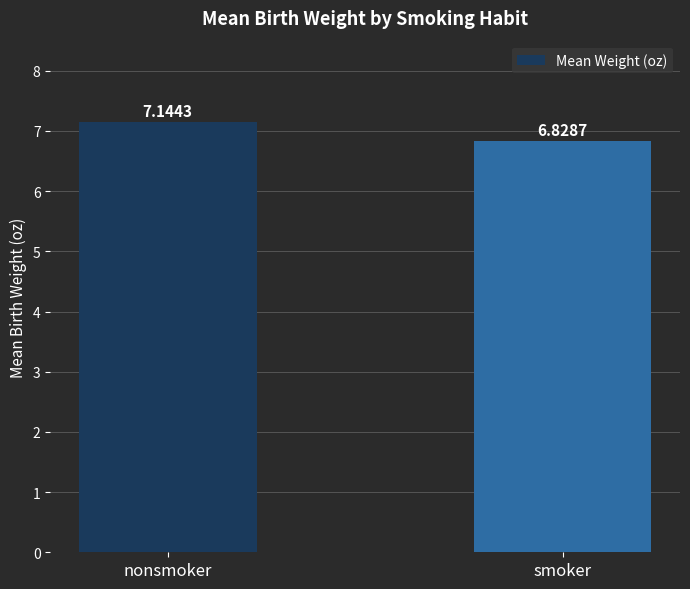

Where does the data first go above 7?

nonsmoker